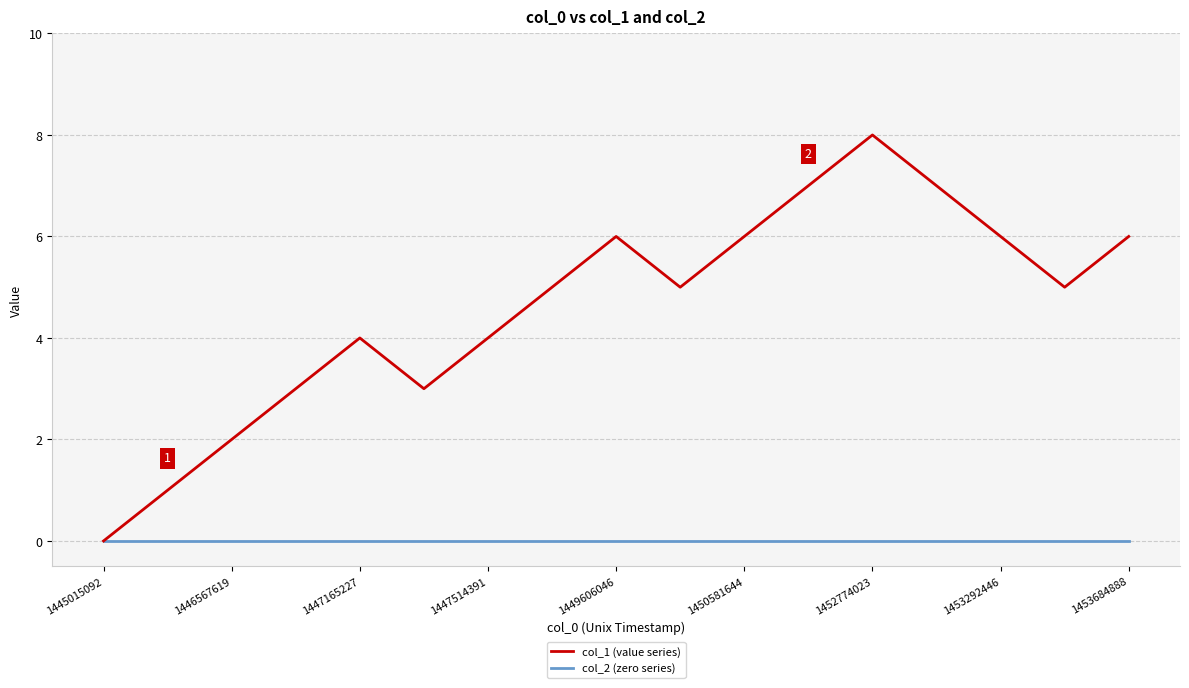

What is the greatest value displayed?

8